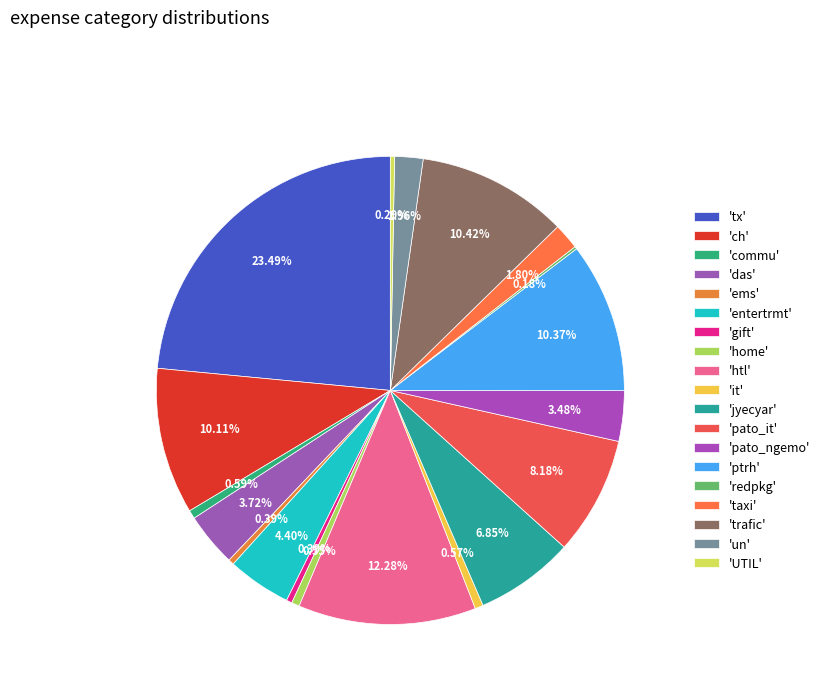

What is the largest slice in the pie chart?

tx